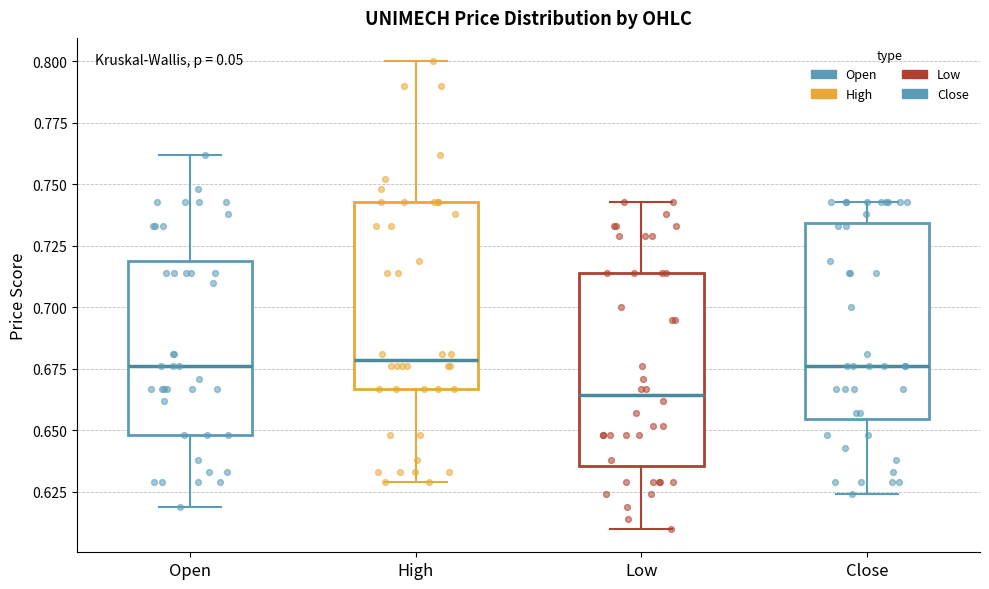

Reading left to right, transcribe this box plot: for each box, give where its median line is, the range the box spans, and where its two whiskers end, as read against the y-axis. The values are not printed on the chart, so give them approximately, as read against the axis.

Open: median 0.675, box 0.650 to 0.720, whiskers 0.620 to 0.760
High: median 0.680, box 0.665 to 0.745, whiskers 0.630 to 0.800
Low: median 0.665, box 0.635 to 0.715, whiskers 0.610 to 0.745
Close: median 0.675, box 0.655 to 0.735, whiskers 0.625 to 0.745